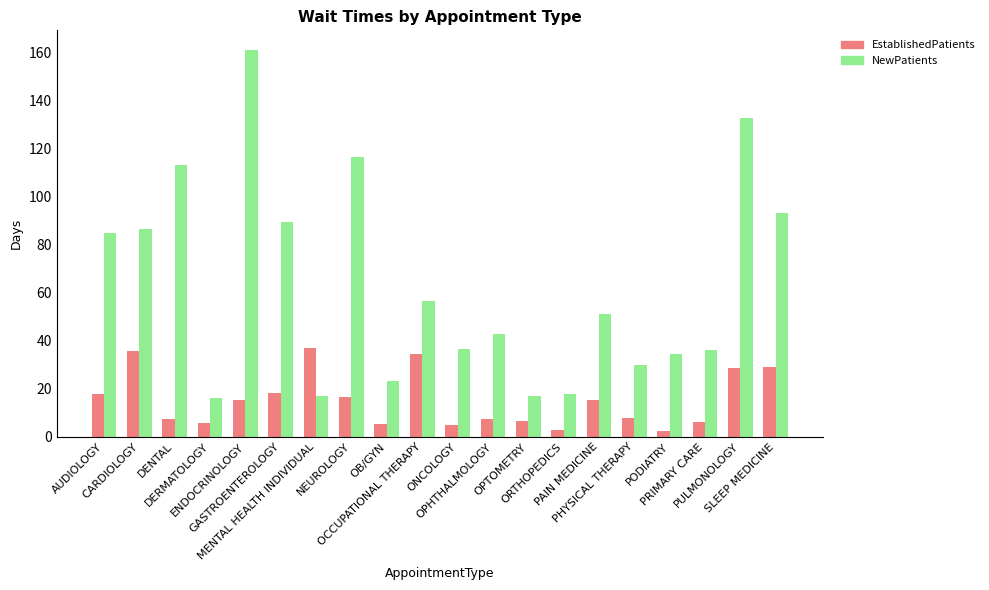

What is the maximum value for NewPatients?

161.2